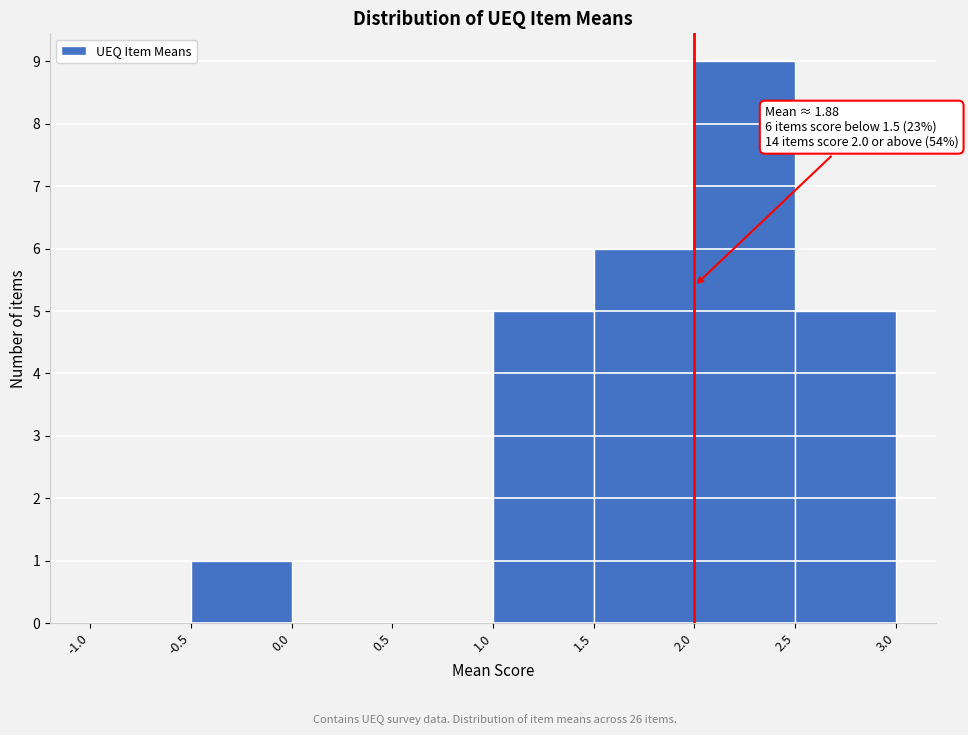

Which range on the x-axis has the tallest bar?

2.0 to 2.5